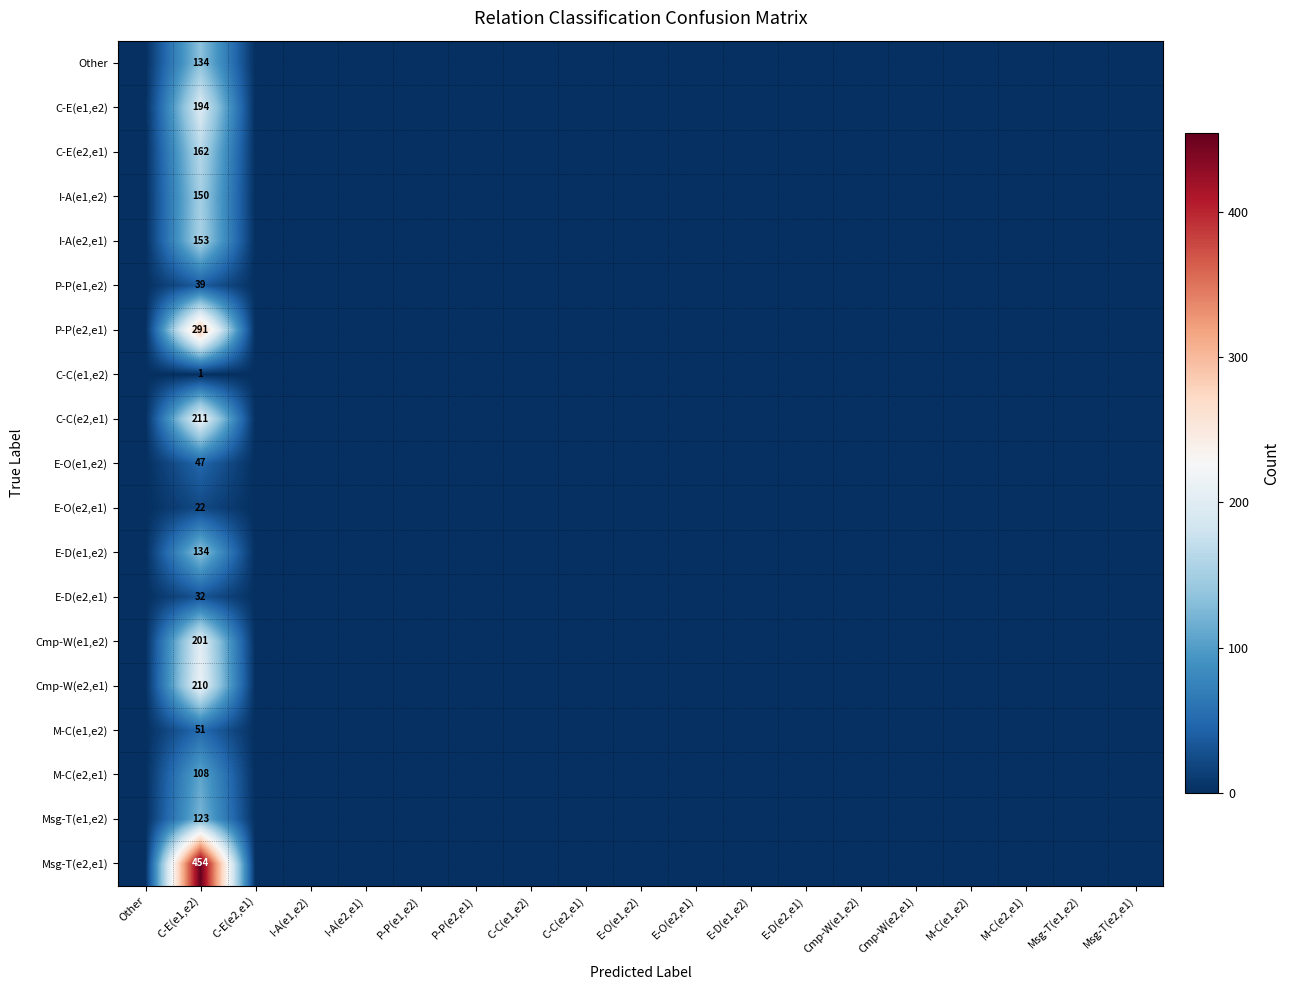

Which category has the lowest value across all series?

Other